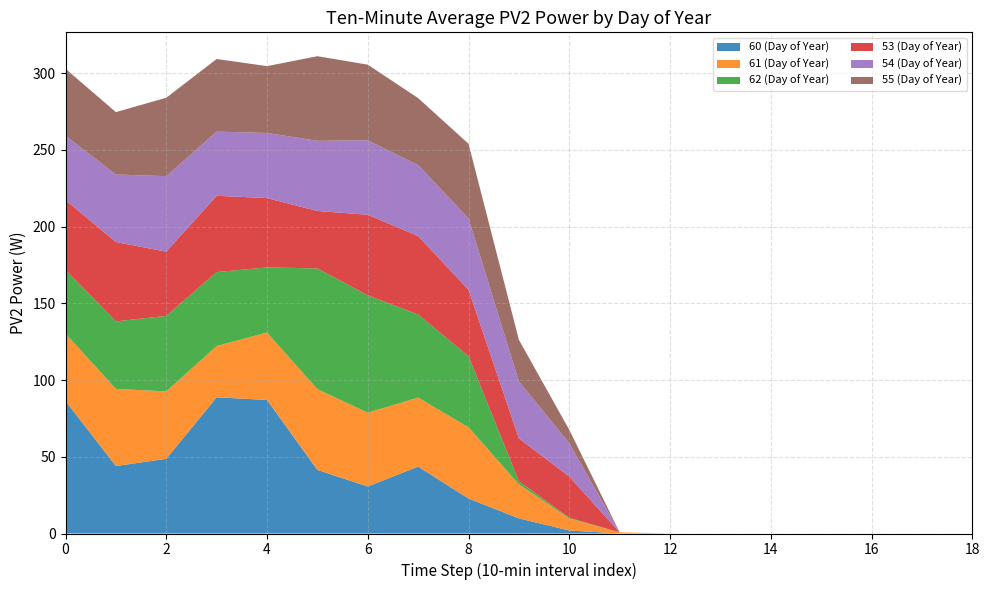

What is the total value across all series at 0?

302.8